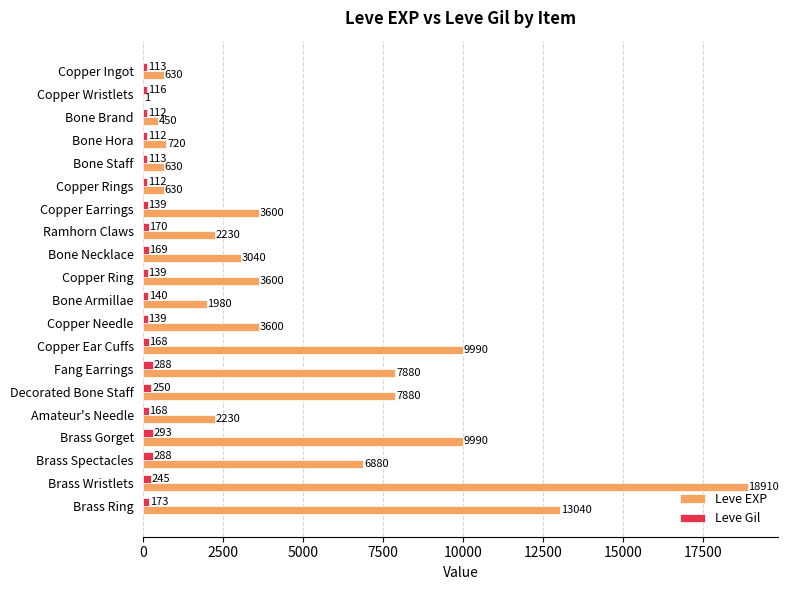

Which category has the highest value across all series?

Brass Wristlets